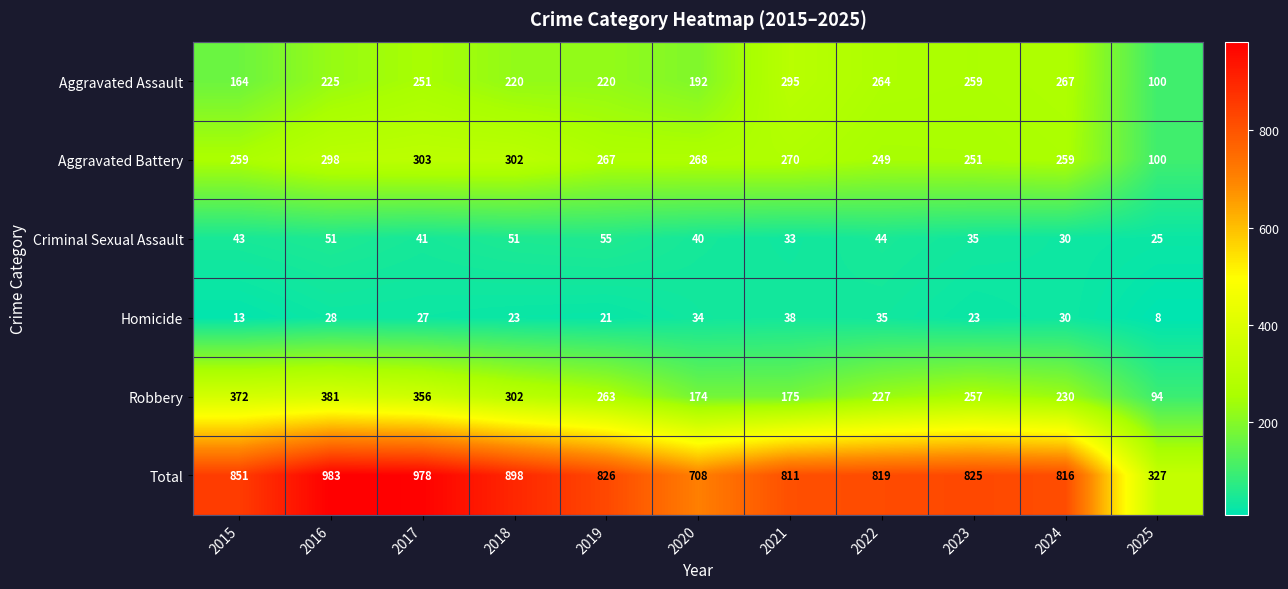

What is the total value across all series at 2019?

1652